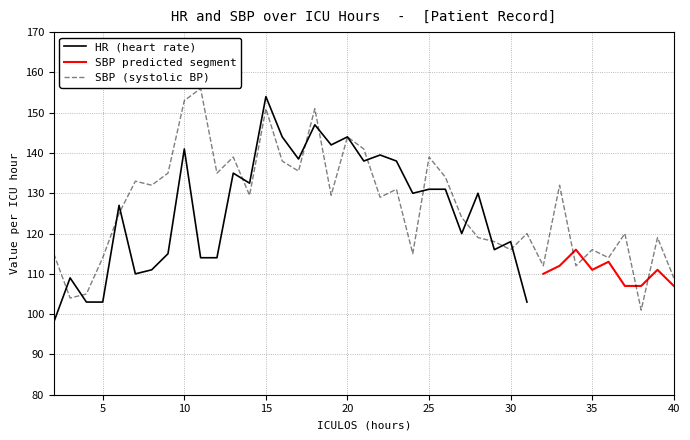

How many points are lower than both their immediate neighbors (excluding endpoints)?

13